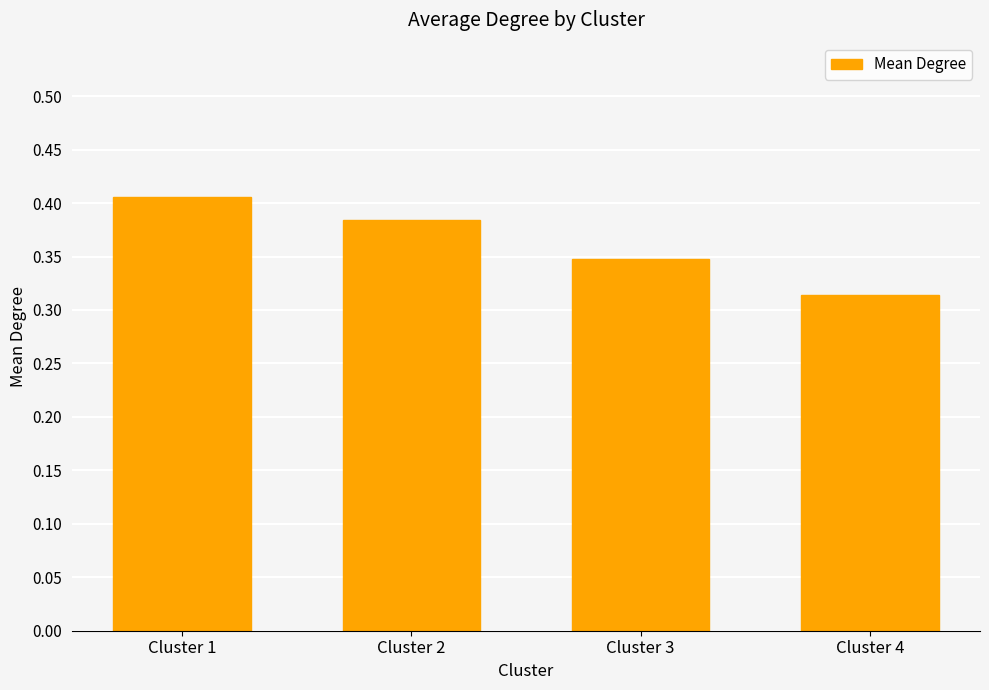

Between Cluster 4 and Cluster 1, which is larger?

Cluster 1